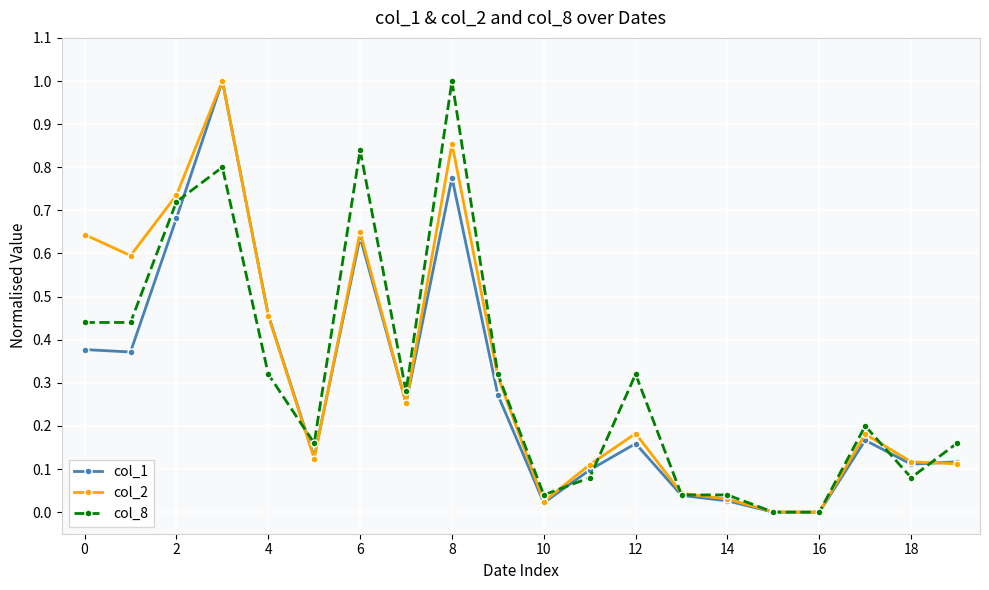

What are all the series names shown in the legend?

col_1, col_2, col_8